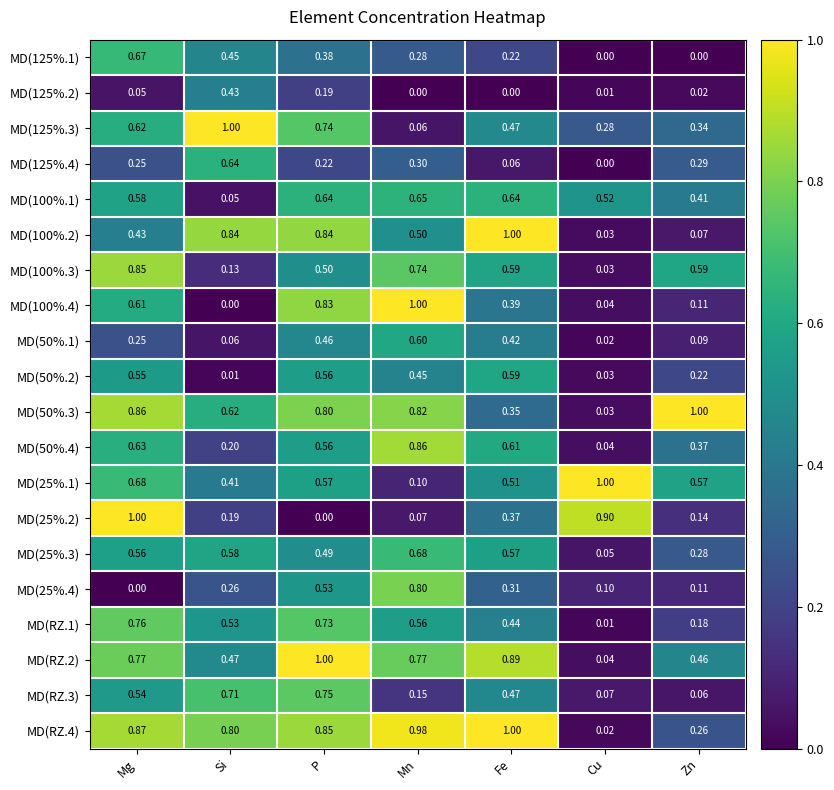

At how many categories does at least one series exceed 0?

7